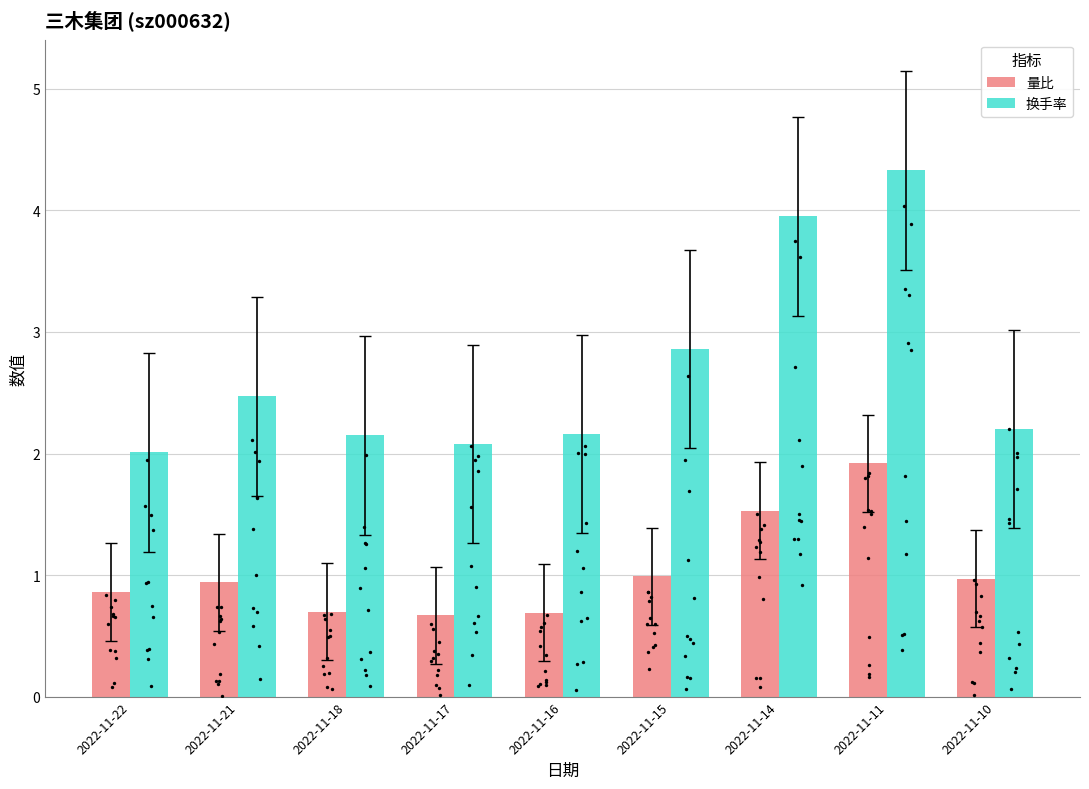

At how many categories does at least one series exceed 4?

1